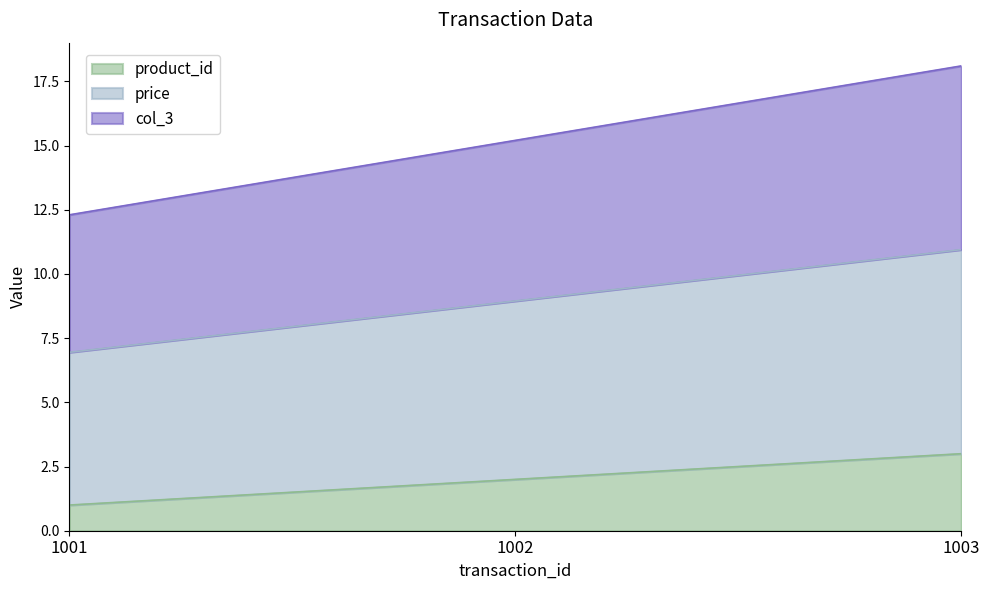

How many distinct data groups are displayed?

3